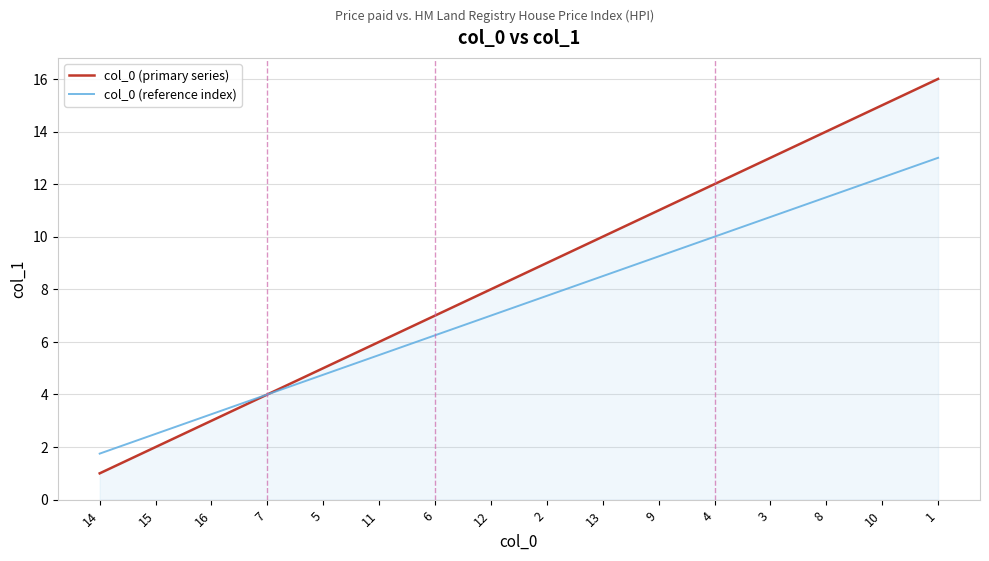

What position from the right is 8?

3